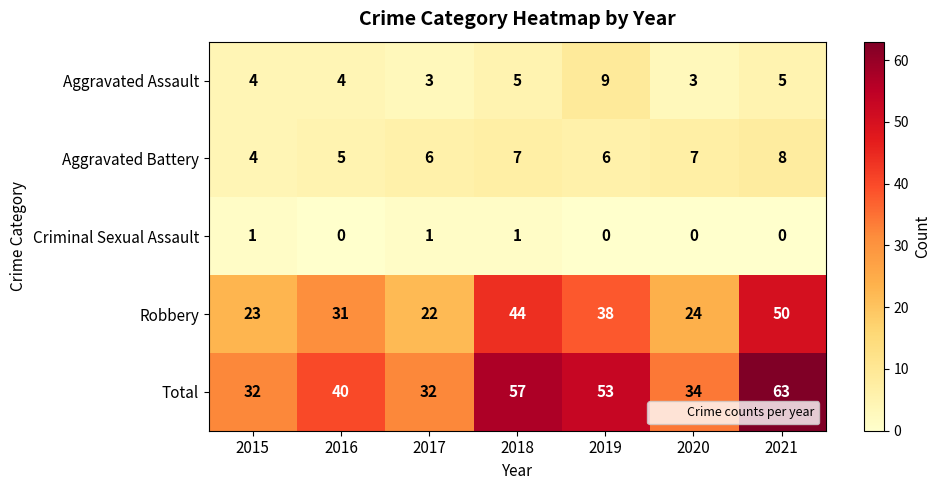

List the series in order of their peak value, highest first.

Total, Robbery, Aggravated Assault, Aggravated Battery, Criminal Sexual Assault